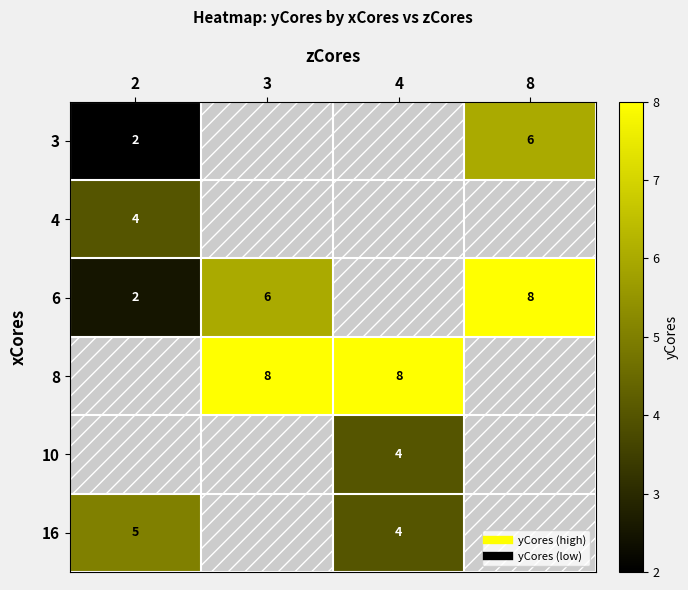

Is the value of 6 at 2 greater than the value of 8 at 4?

No